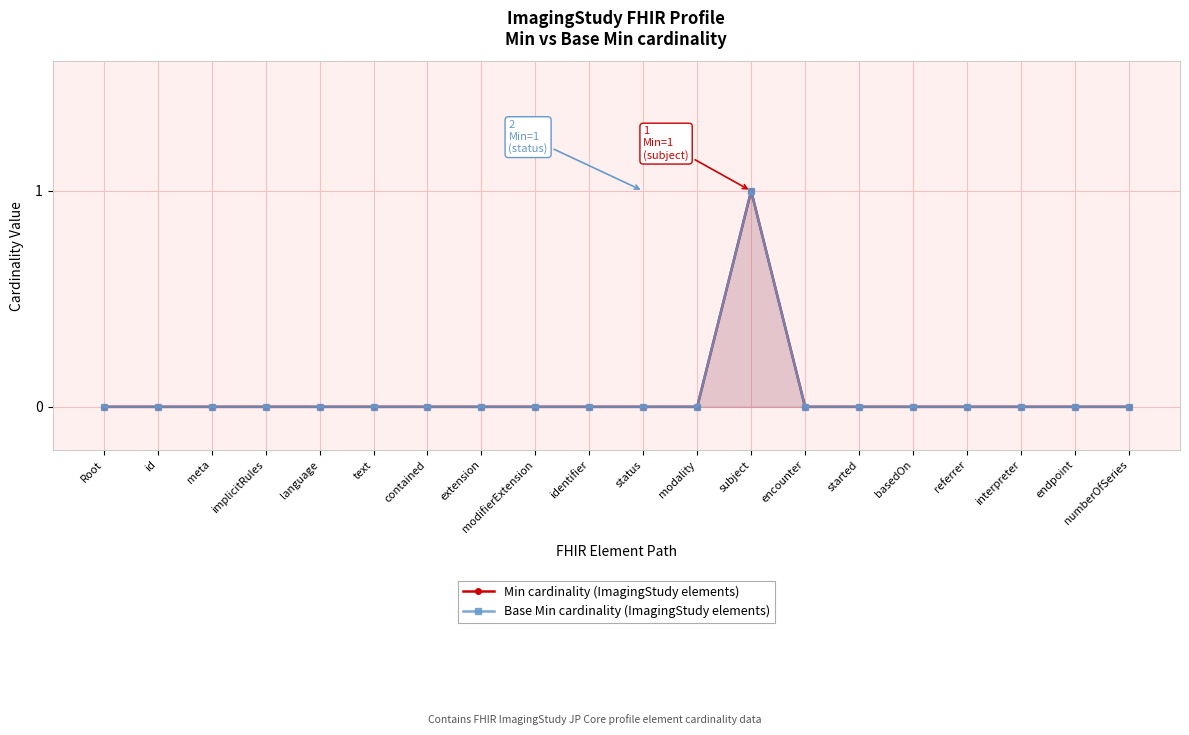

What are all the series names shown in the legend?

Min cardinality (ImagingStudy elements), Base Min cardinality (ImagingStudy elements)